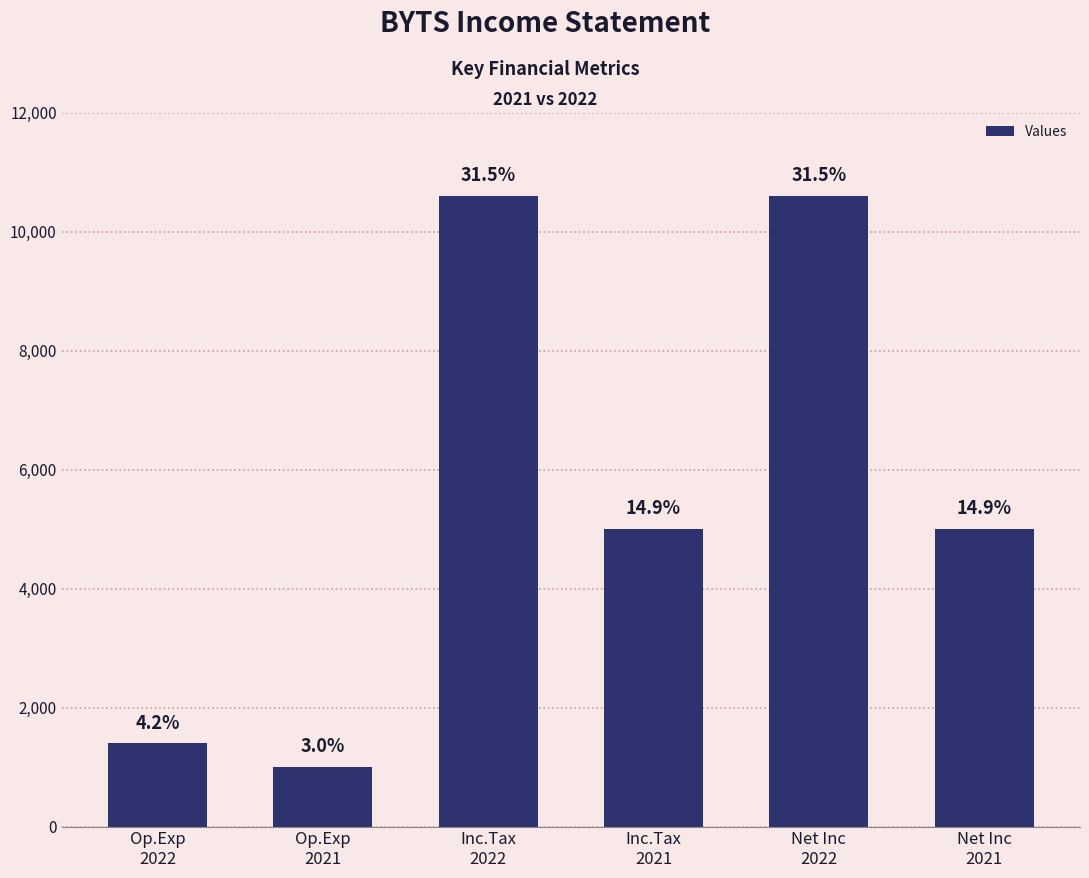

What is the ratio of the value at Inc.Tax
2021 to the value at Inc.Tax
2022?

0.5